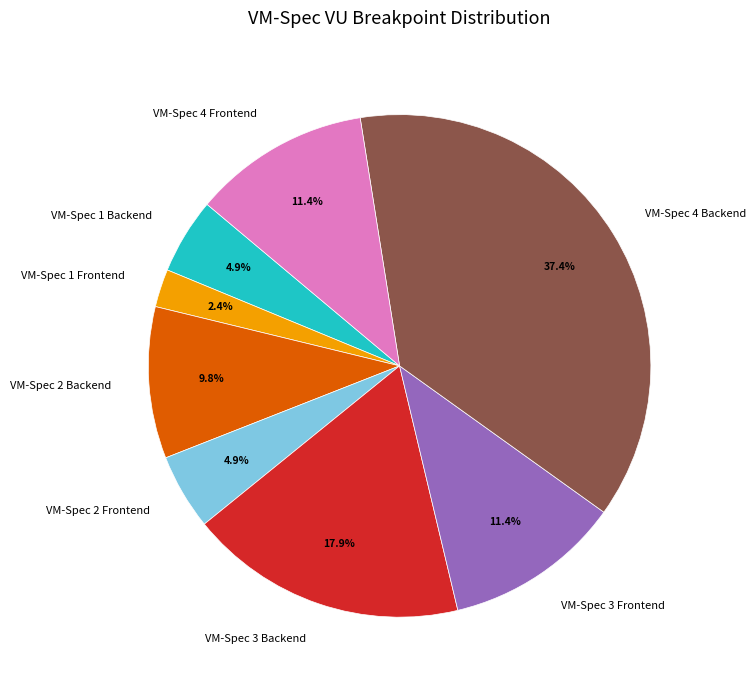

The VM-Spec 3 Frontend slice represents 11% of the pie. True or false?

True